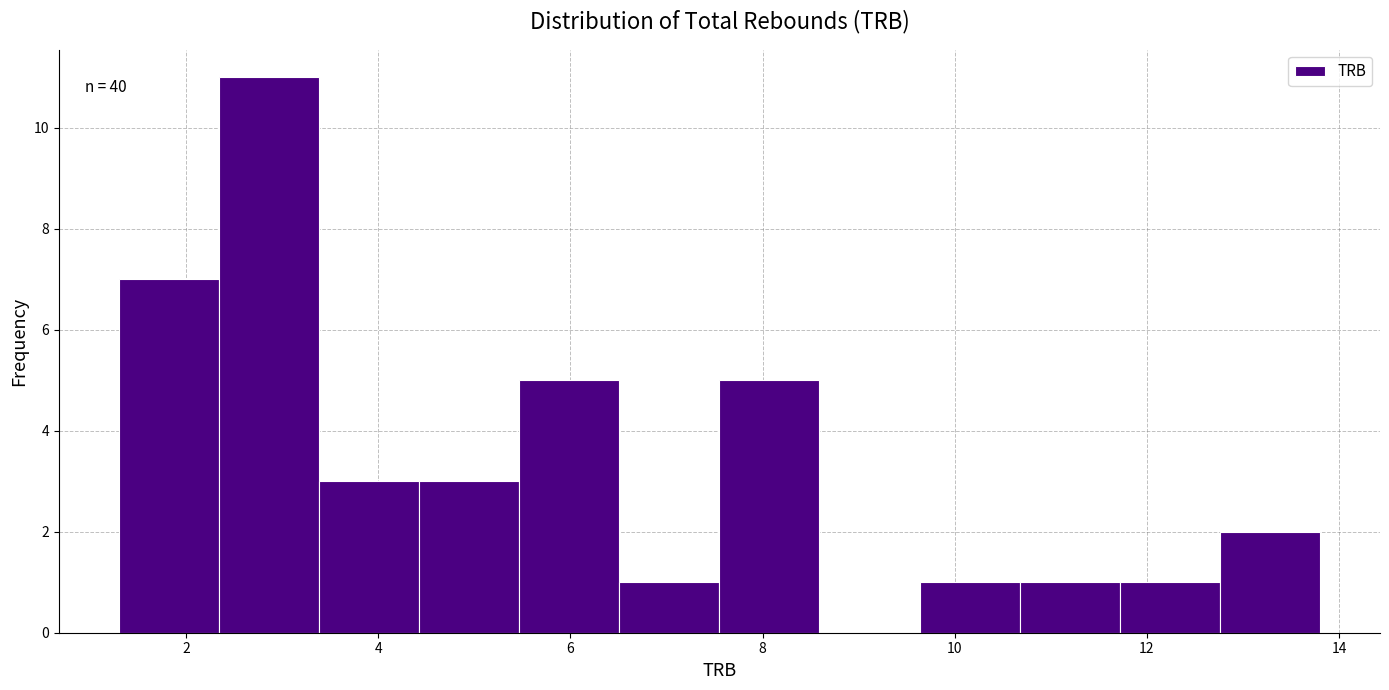

Over which range of the x-axis is the bar tallest?

2.4 to 3.4